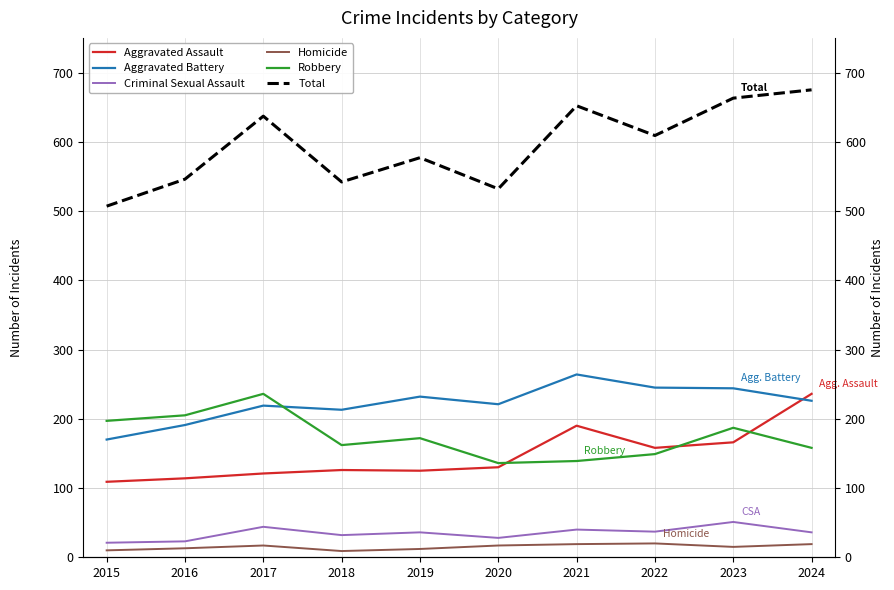

At which label does Aggravated Battery reach its peak?

2021